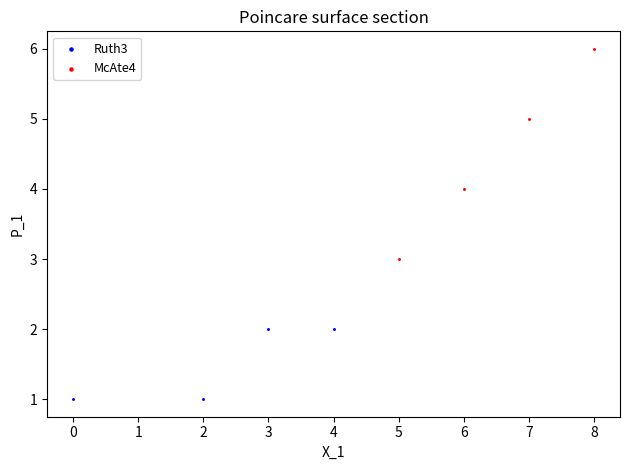

Which series contains the lowest Y value?

Ruth3